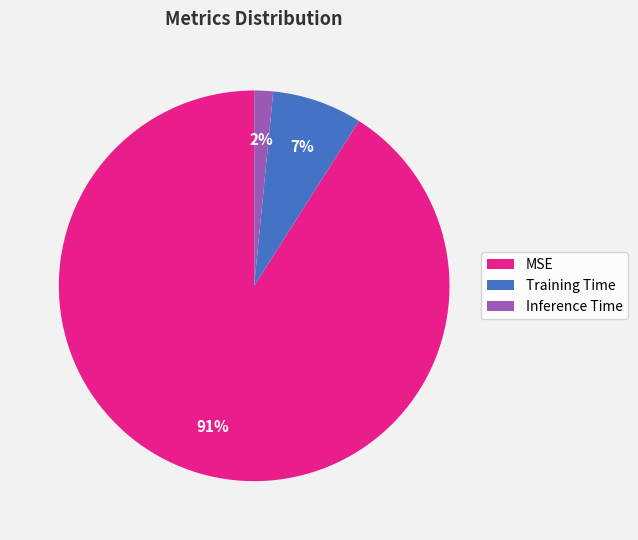

To the nearest percent, what is the combined percentage of MSE and Inference Time?

93%